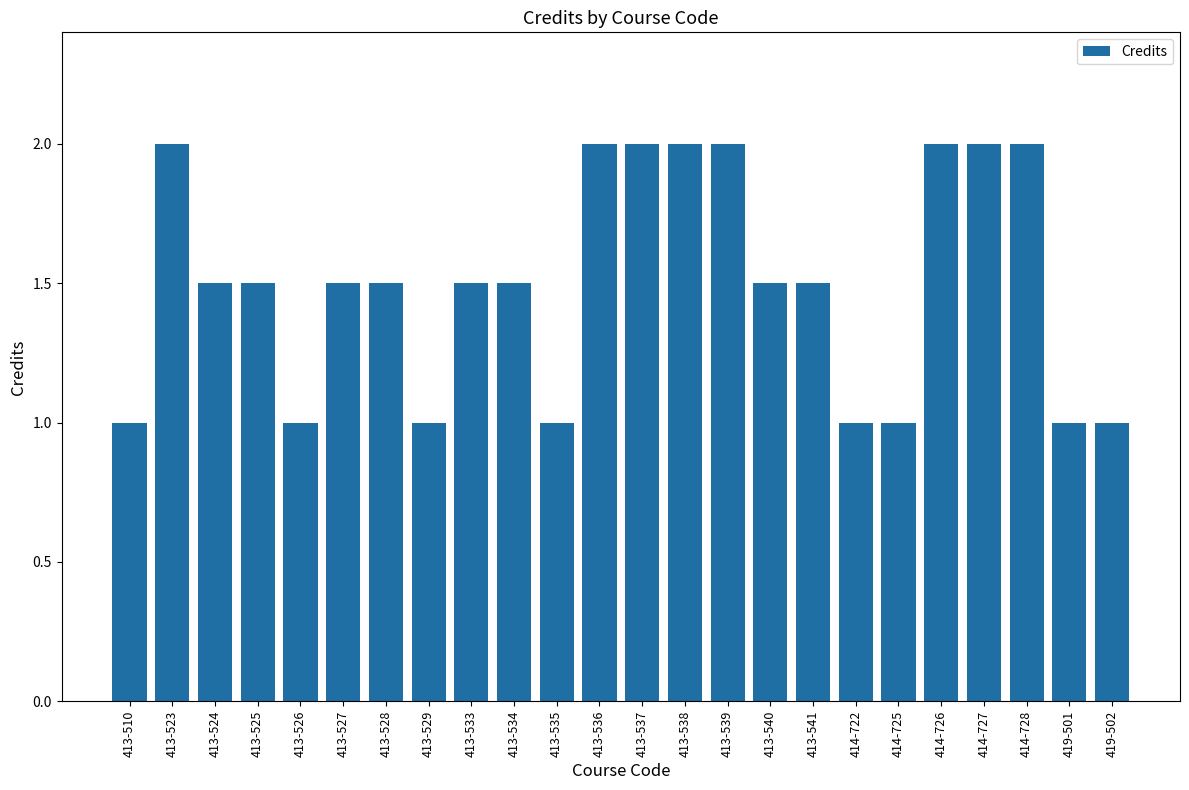

Is it true that the value at 413-535 is 1.0?

True